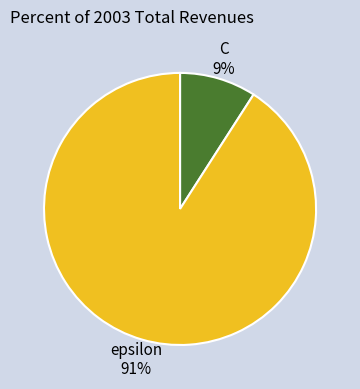

To the nearest percent, what is the average slice percentage?

50%